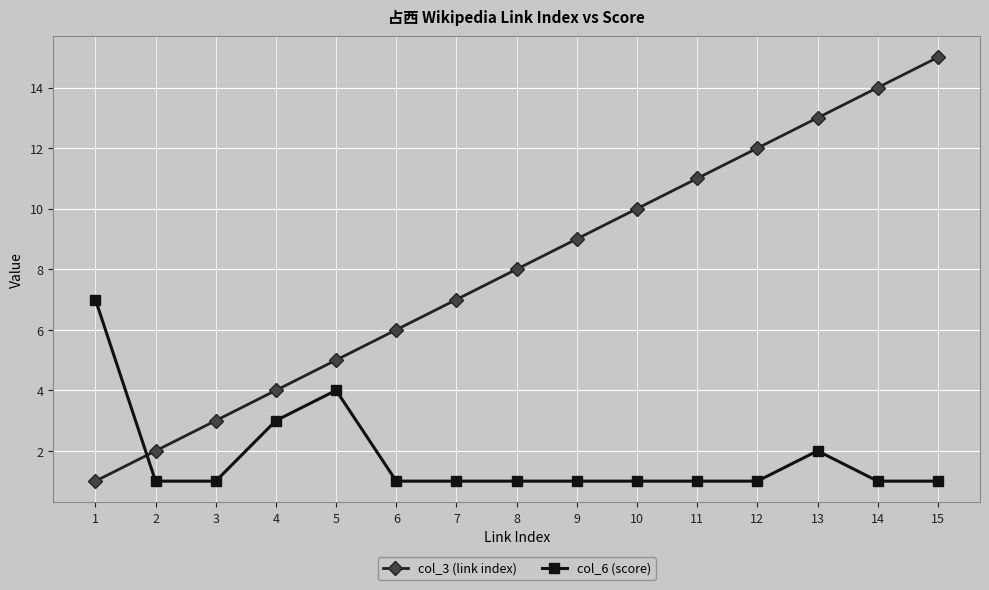

True or false: col_3 (link index) has more than 1 interior local peaks.

False